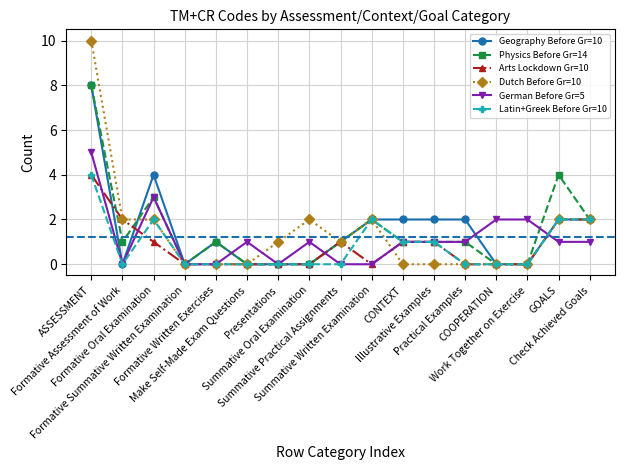

What is the total value across all series at Summative Oral Examination?

3